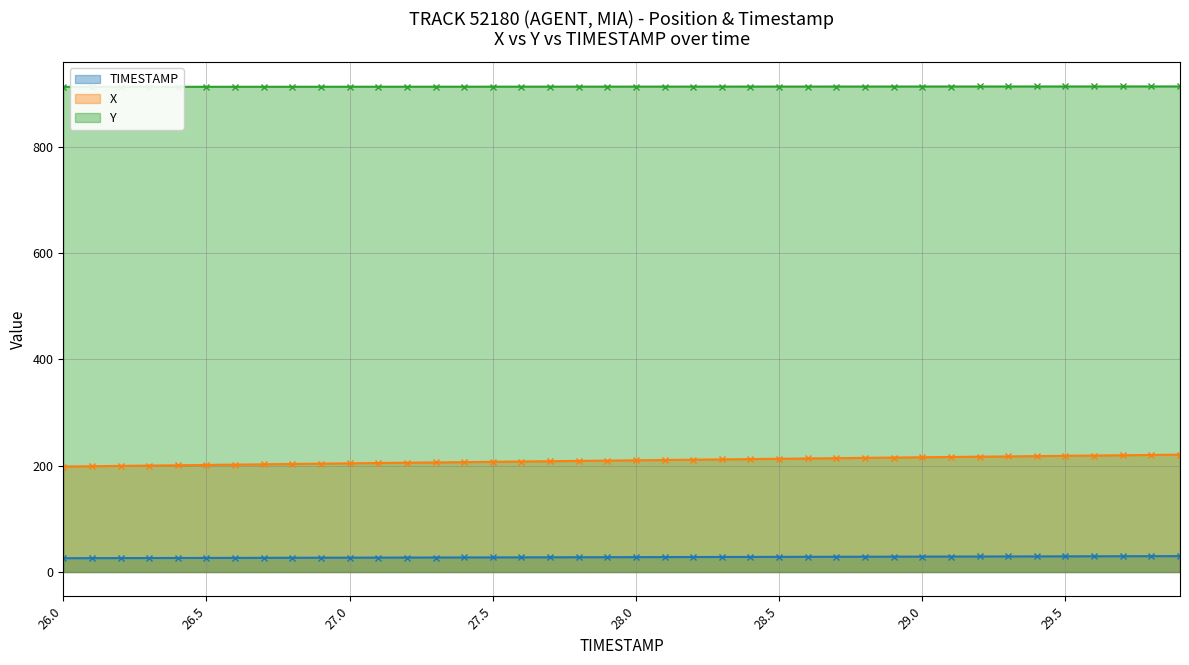

What is the smallest value displayed?

26.0